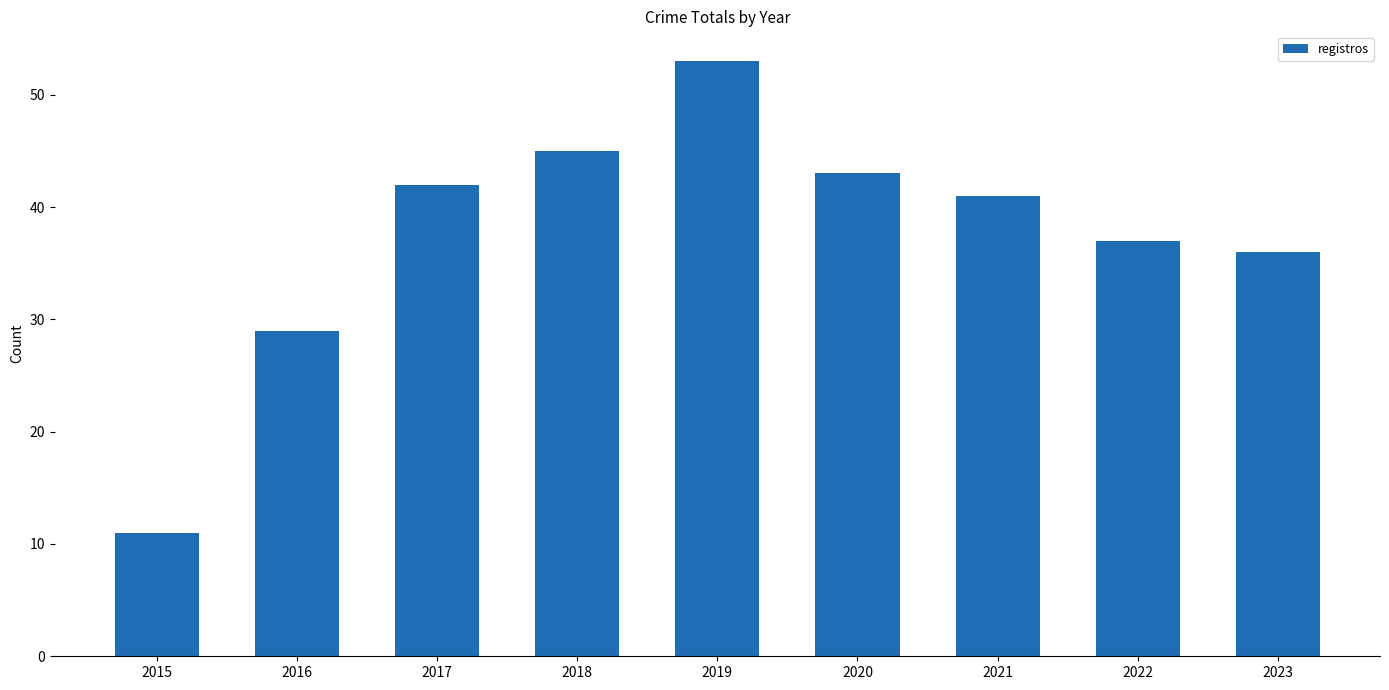

Read the value at 2016, to the nearest 5.

30